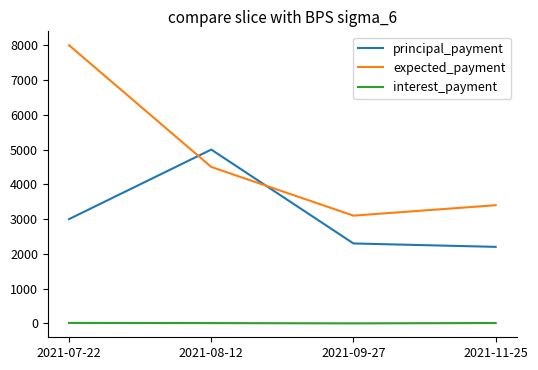

Where is principal_payment nearest to the value 3601?

2021-07-22